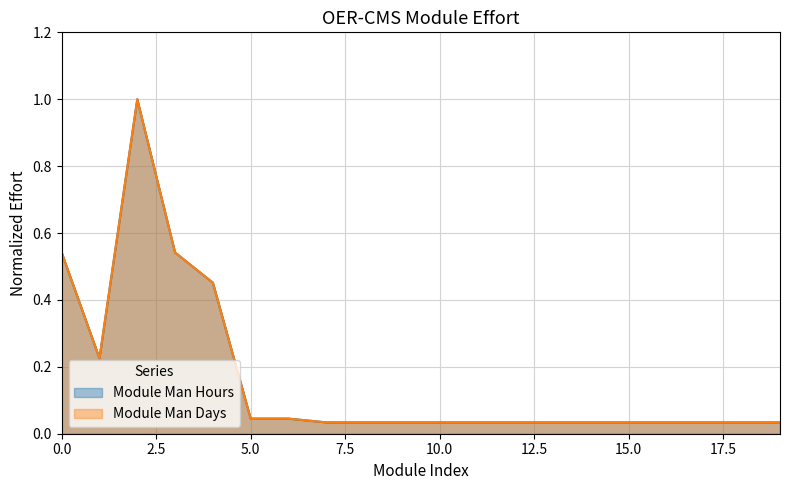

What is the maximum value shown in the chart?

1.0